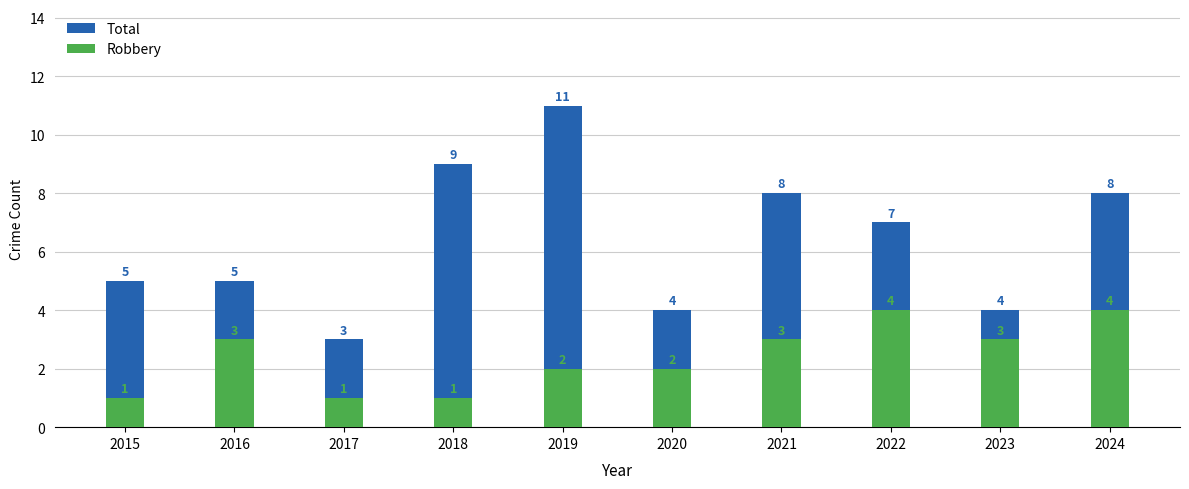

Which series has the largest total across all categories?

Total